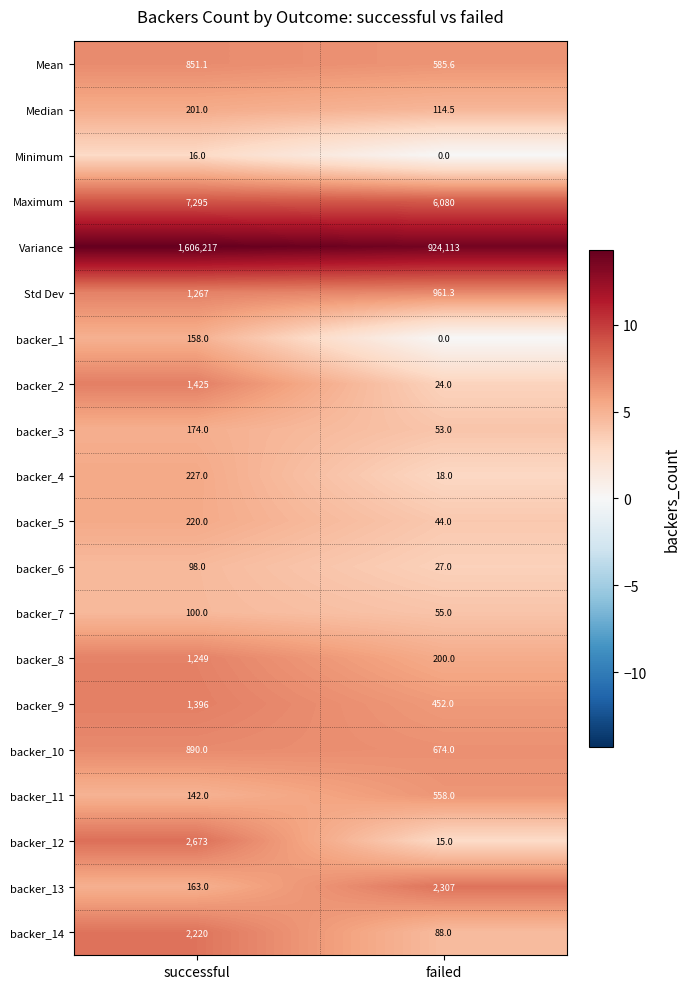

What is the difference between the maximum and minimum values in the backer_9 series?

944.0